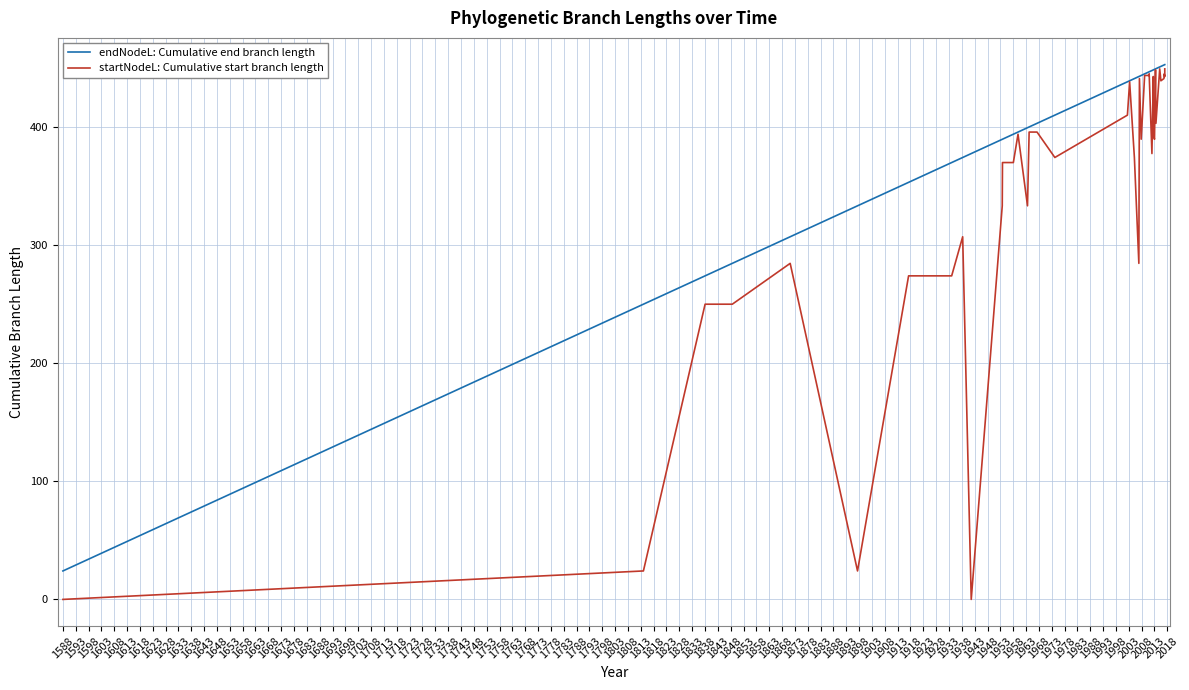

True or false: endNodeL: Cumulative end branch length and startNodeL: Cumulative start branch length cross at least once.

False